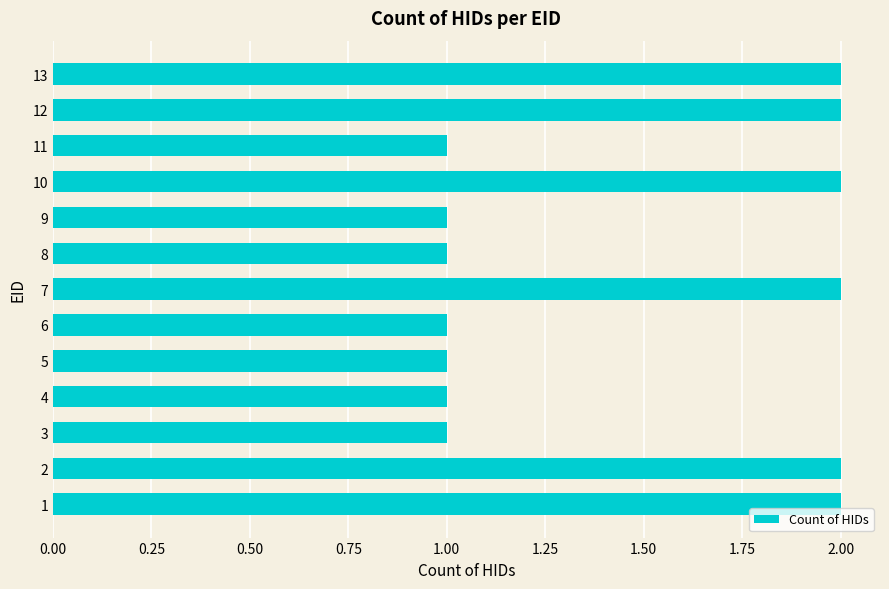

What is the ratio of the value at 9 to the value at 8?

1.0